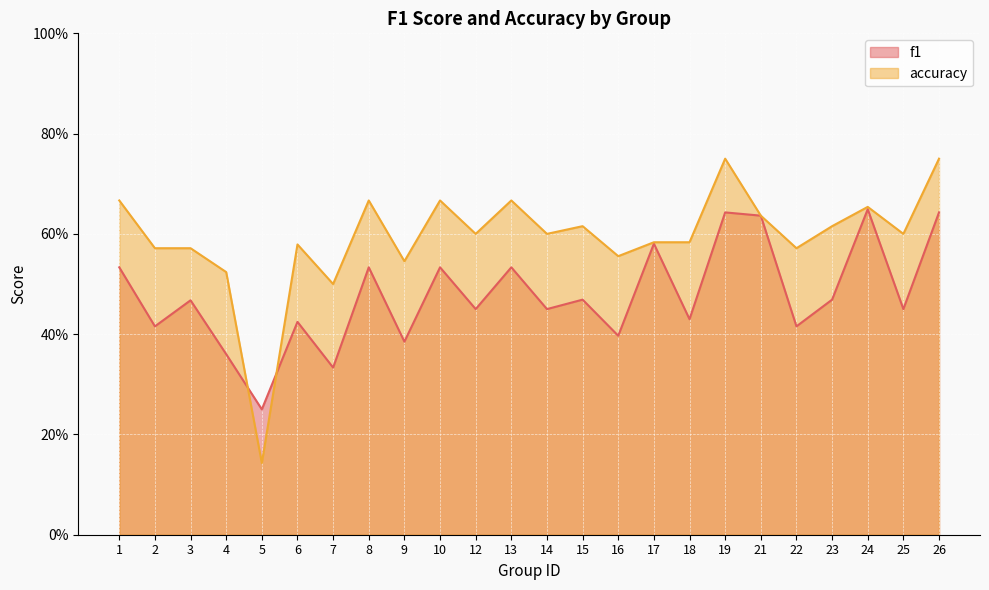

True or false: accuracy has more than 2 points higher than both neighbors.

True